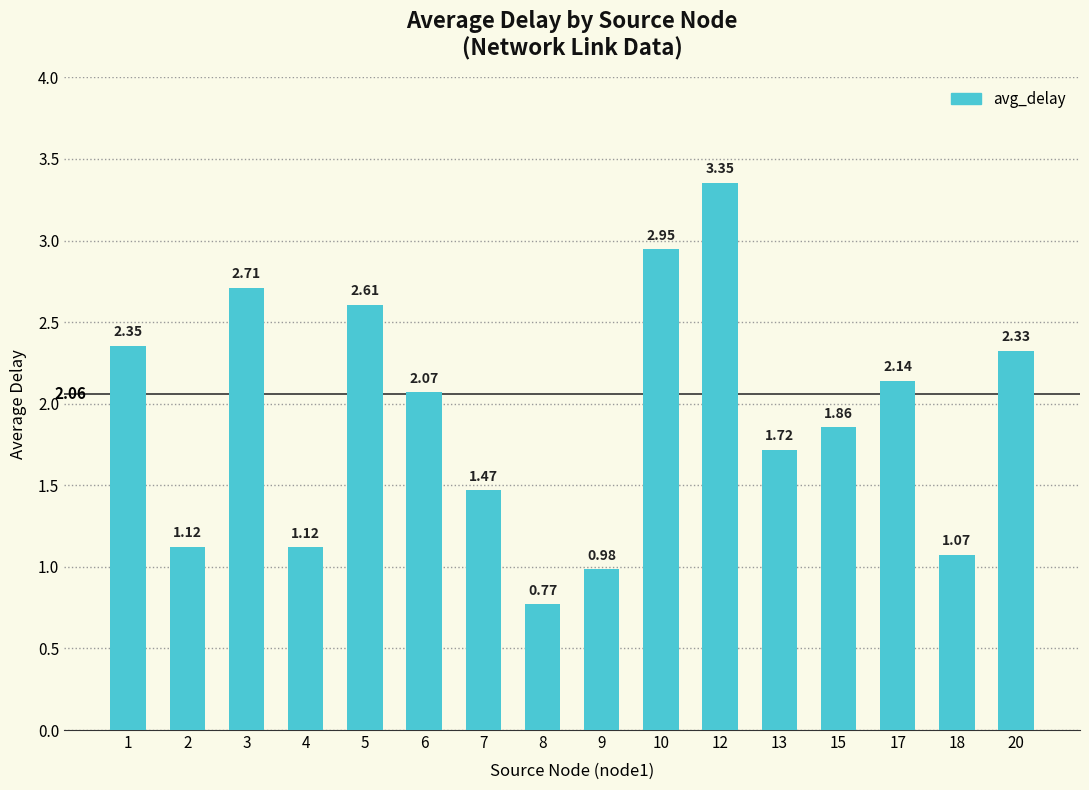

Which has a higher value, 20 or 7?

20